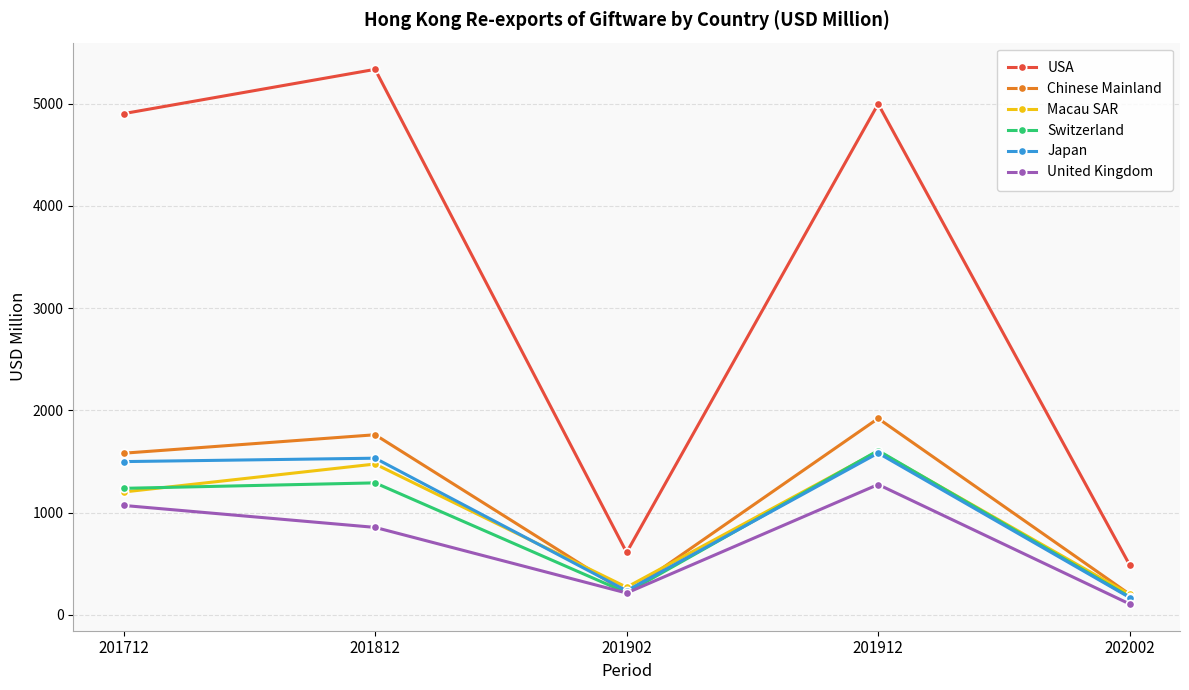

True or false: Switzerland has a value of 2138.4 at 201812.

False